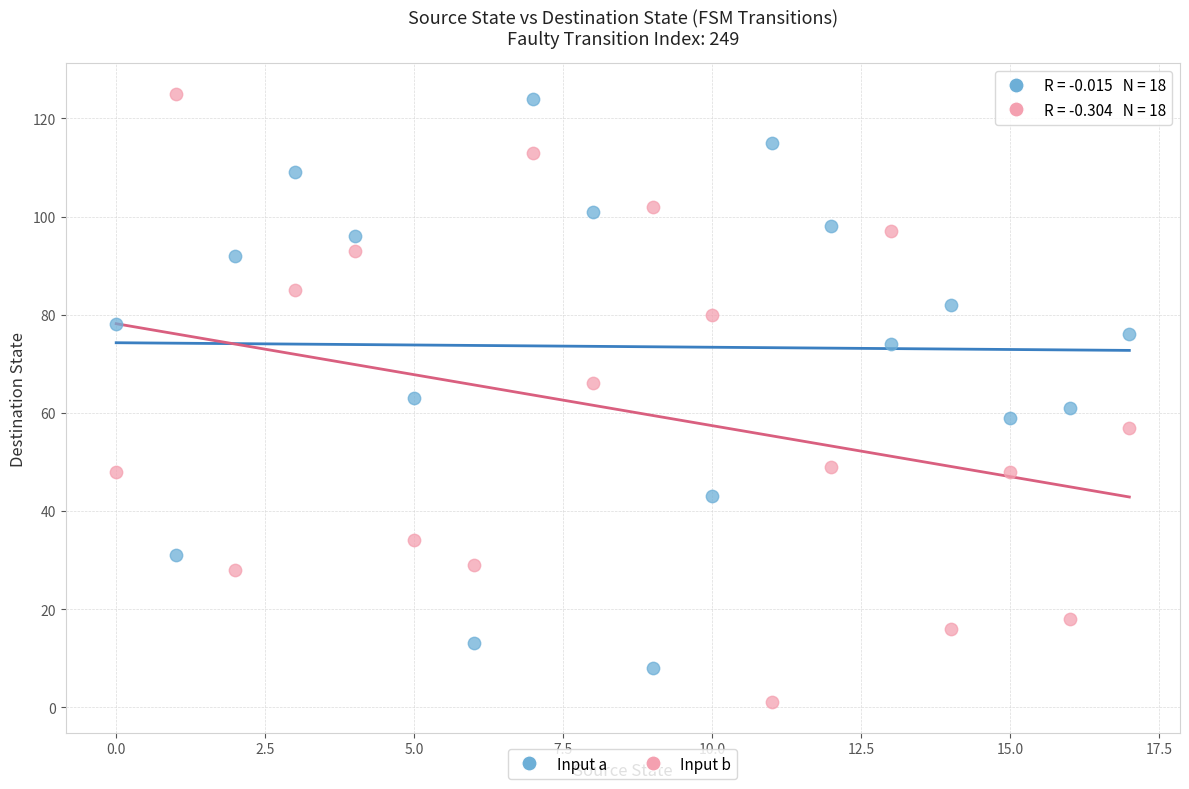

Across all data points, what is the range of Y values (max minus min)?

124